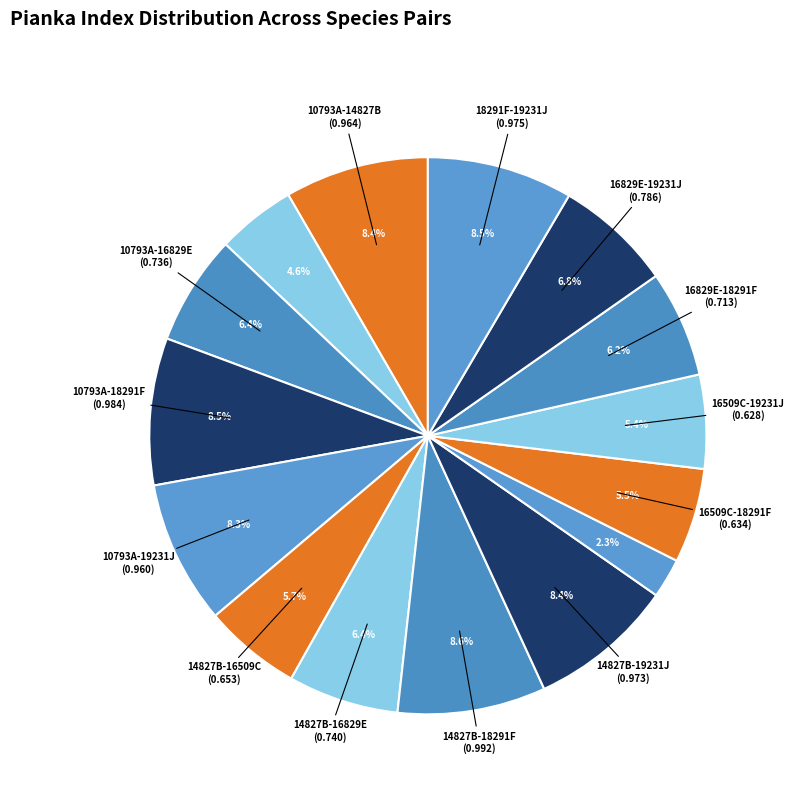

How many segments does this pie chart have?

15